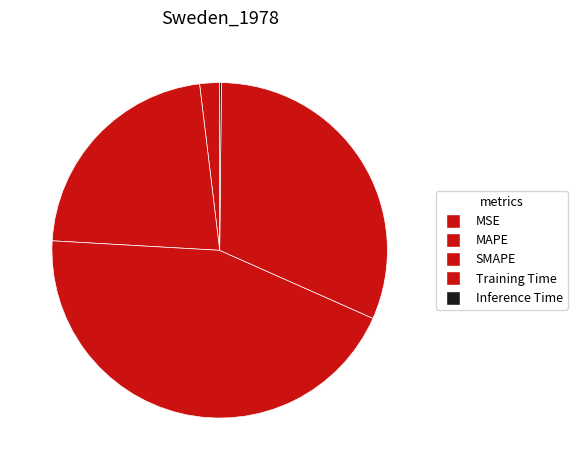

The Inference Time slice represents 1% of the pie. True or false?

False